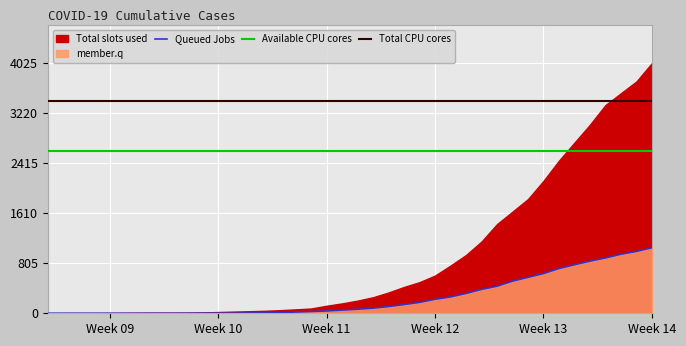

How many lines are shown in the chart?

3